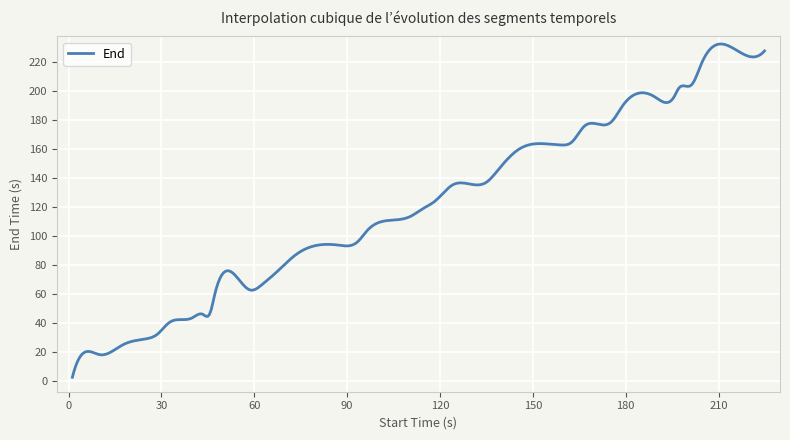

What is the greatest value displayed?

232.4